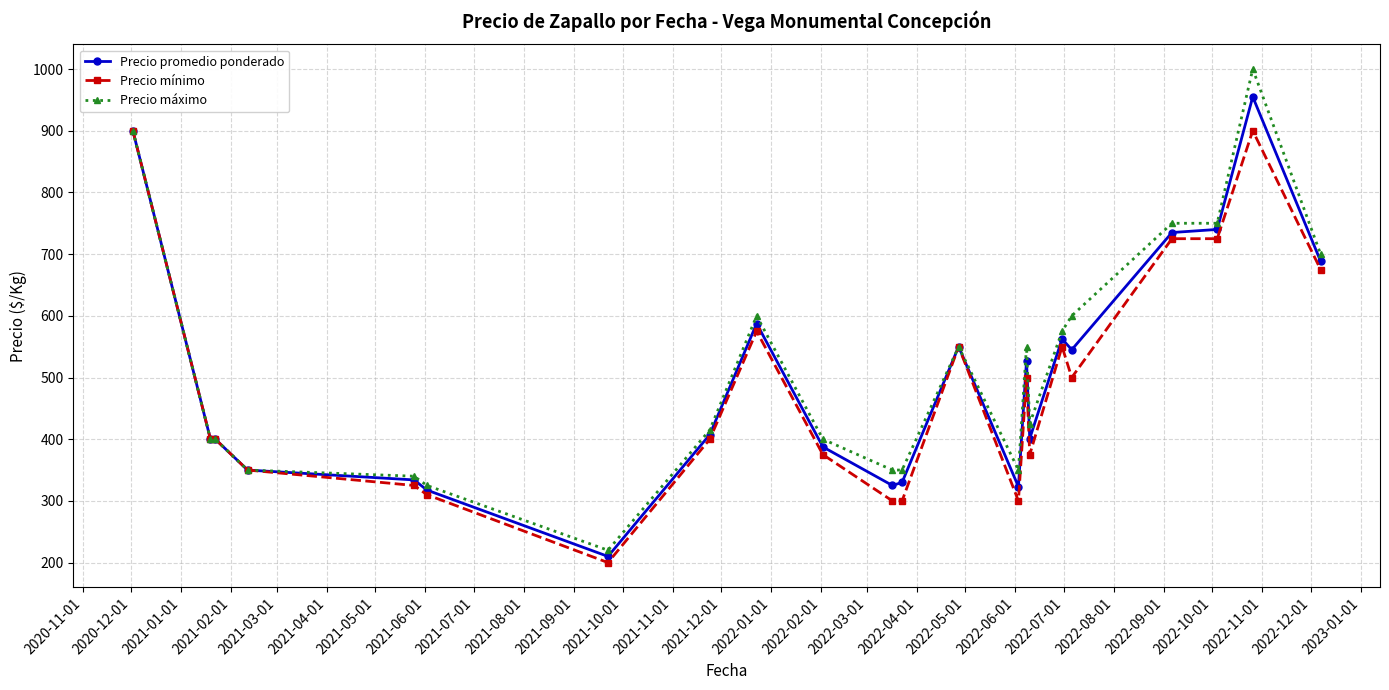

What is the difference between the second highest and second lowest values in the Precio mínimo series?

600.0